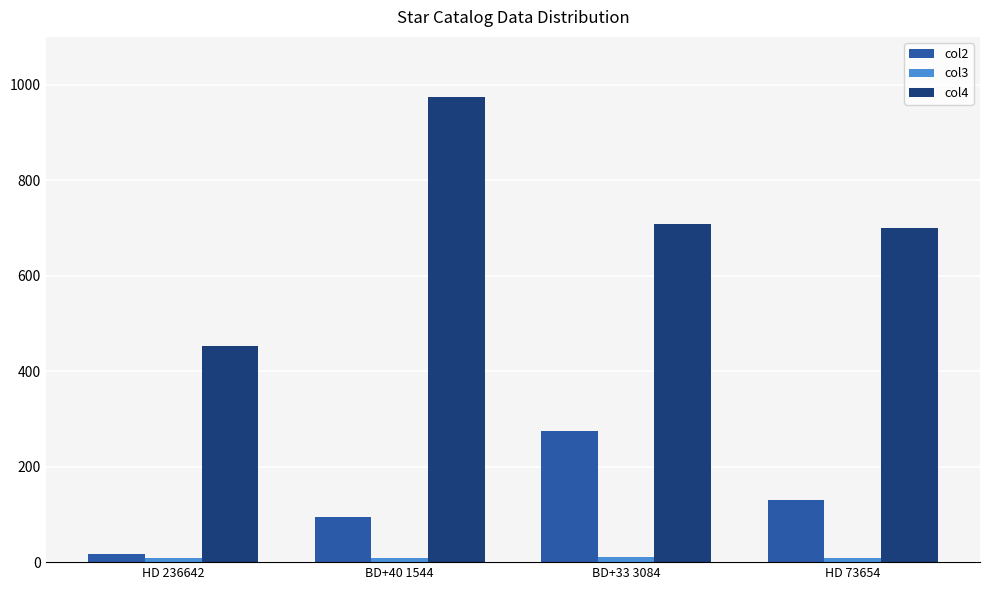

Is it true that col2 equals 275.3 at BD+33 3084?

True